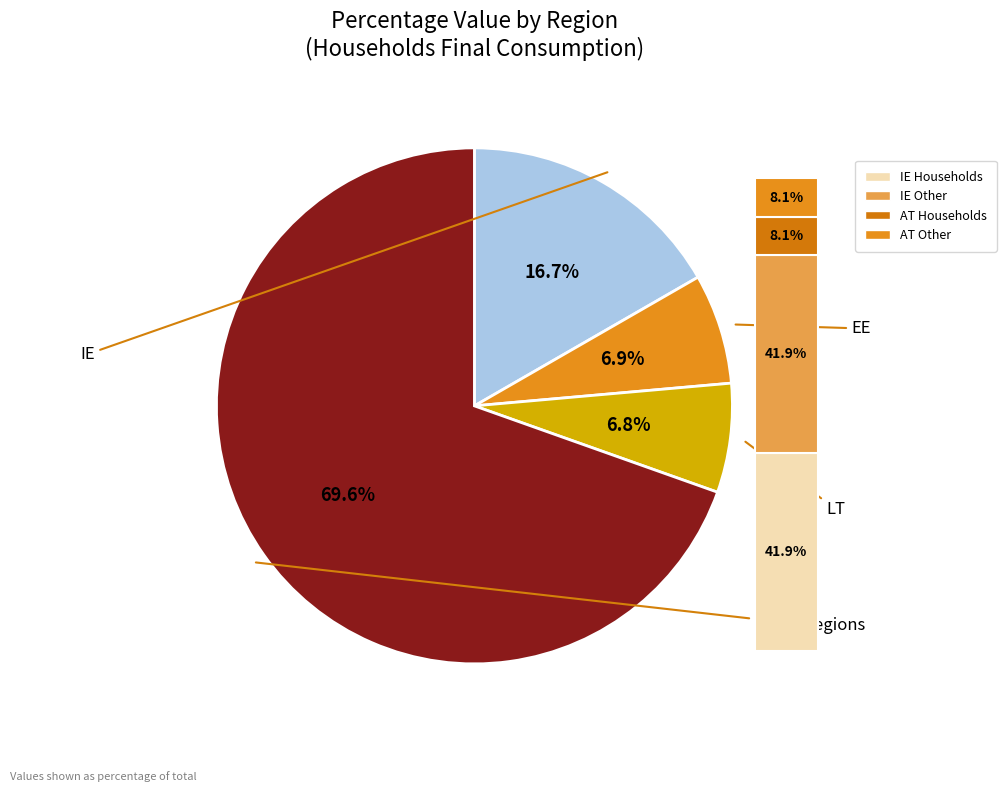

Which slice is the largest?

IE